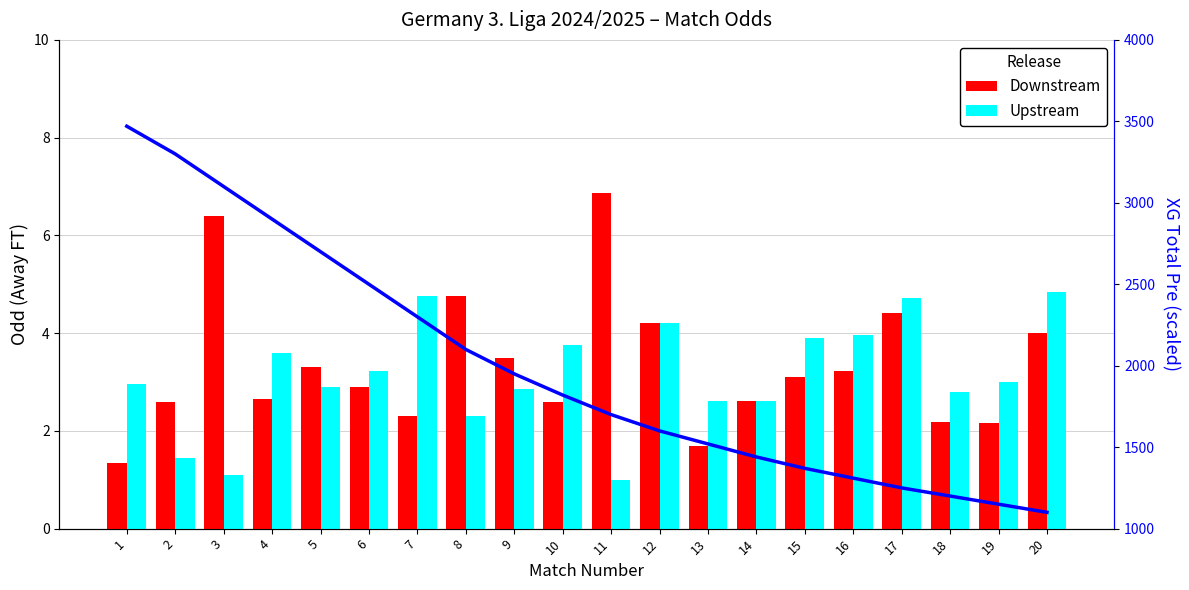

Reading right to left, list all the values displayed in this chart.

Downstream: 20=4.0	19=2.2	18=2.2	17=4.4	16=3.2	15=3.1	14=2.6	13=1.7	12=4.2	11=6.9	10=2.6	9=3.5	8=4.8	7=2.3	6=2.9	5=3.3	4=2.6	3=6.4	2=2.6	1=1.4
Upstream: 20=4.8	19=3.0	18=2.8	17=4.7	16=4.0	15=3.9	14=2.6	13=2.6	12=4.2	11=1.0	10=3.8	9=2.9	8=2.3	7=4.8	6=3.2	5=2.9	4=3.6	3=1.1	2=1.4	1=3.0
Trend: 20=1100.0	19=1150.0	18=1200.0	17=1250.0	16=1310.0	15=1370.0	14=1440.0	13=1520.0	12=1600.0	11=1700.0	10=1820.0	9=1950.0	8=2100.0	7=2300.0	6=2500.0	5=2700.0	4=2900.0	3=3100.0	2=3300.0	1=3470.0